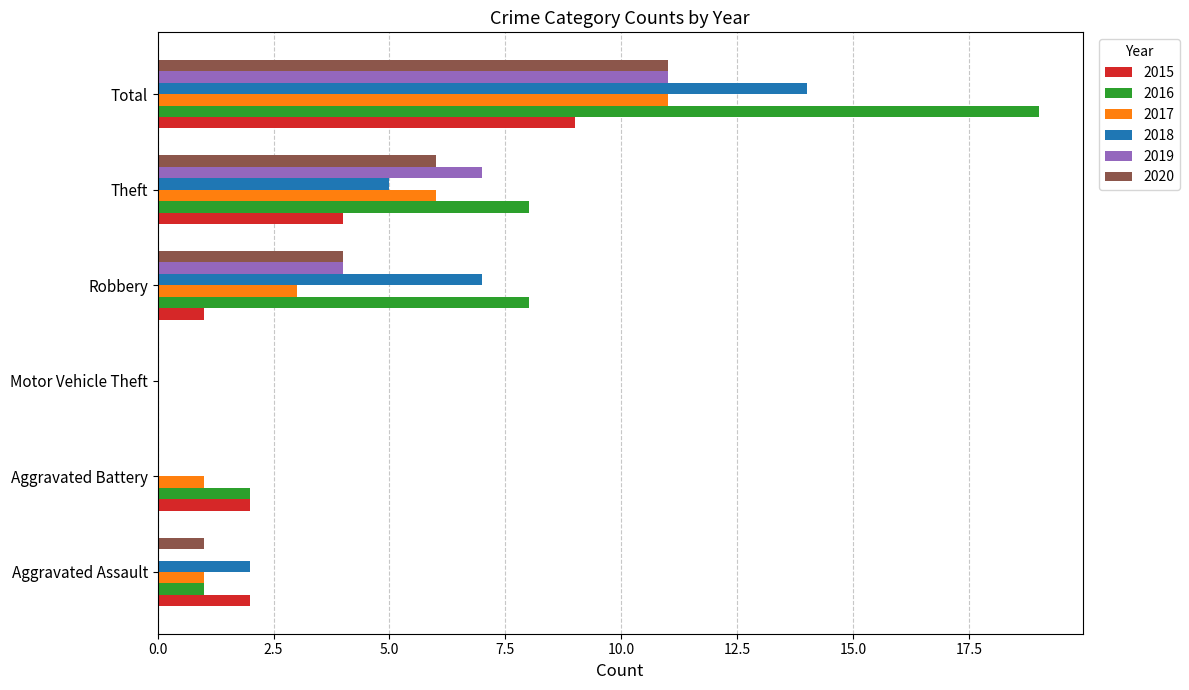

What is the average value of the 2016 series?

6